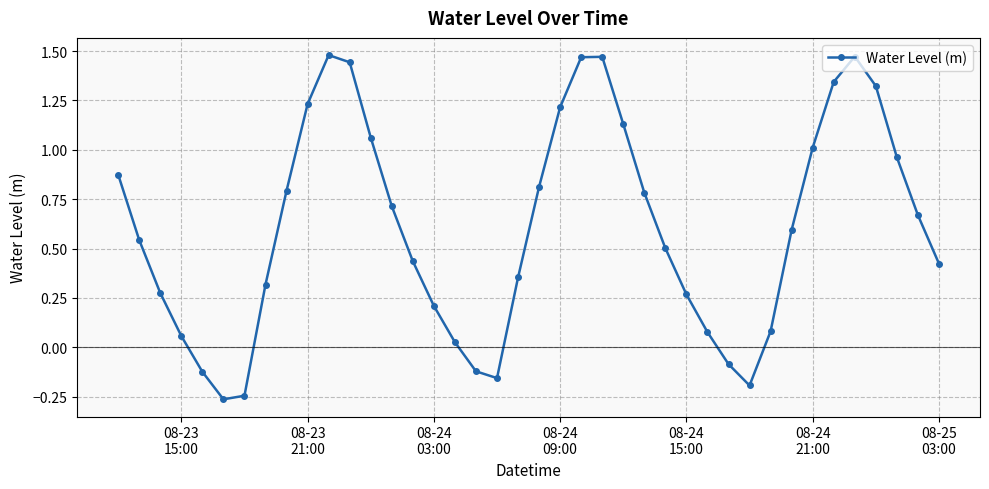

True or false: the data has more than 2 interior local peaks.

True